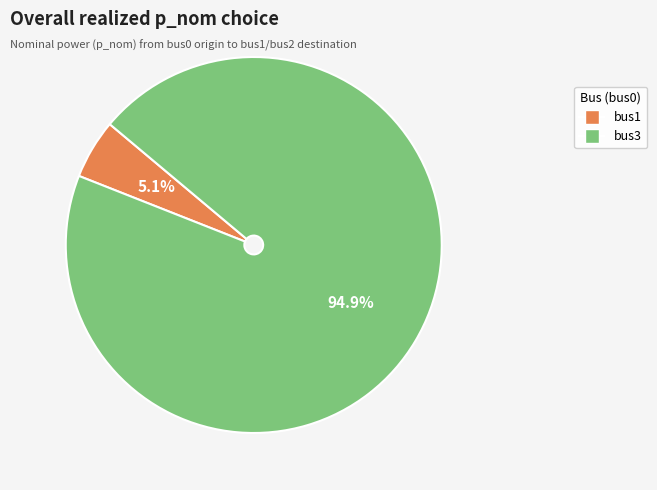

Which slice is the largest?

bus3